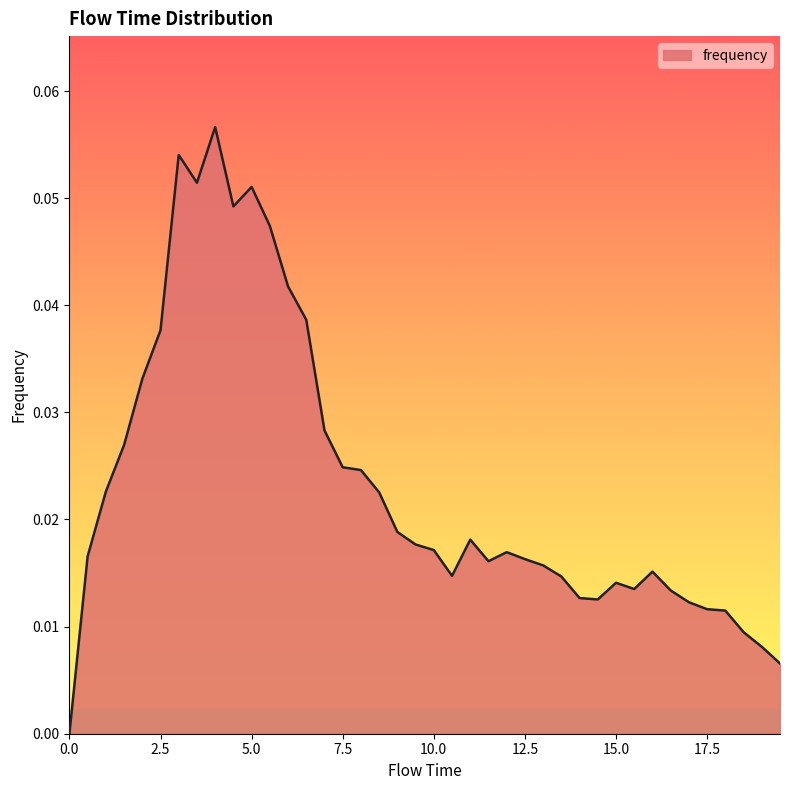

How many values are above zero?

39